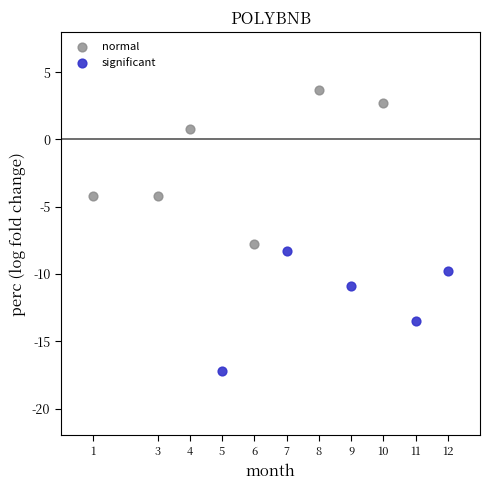

What are all the series names shown in the legend?

normal, significant